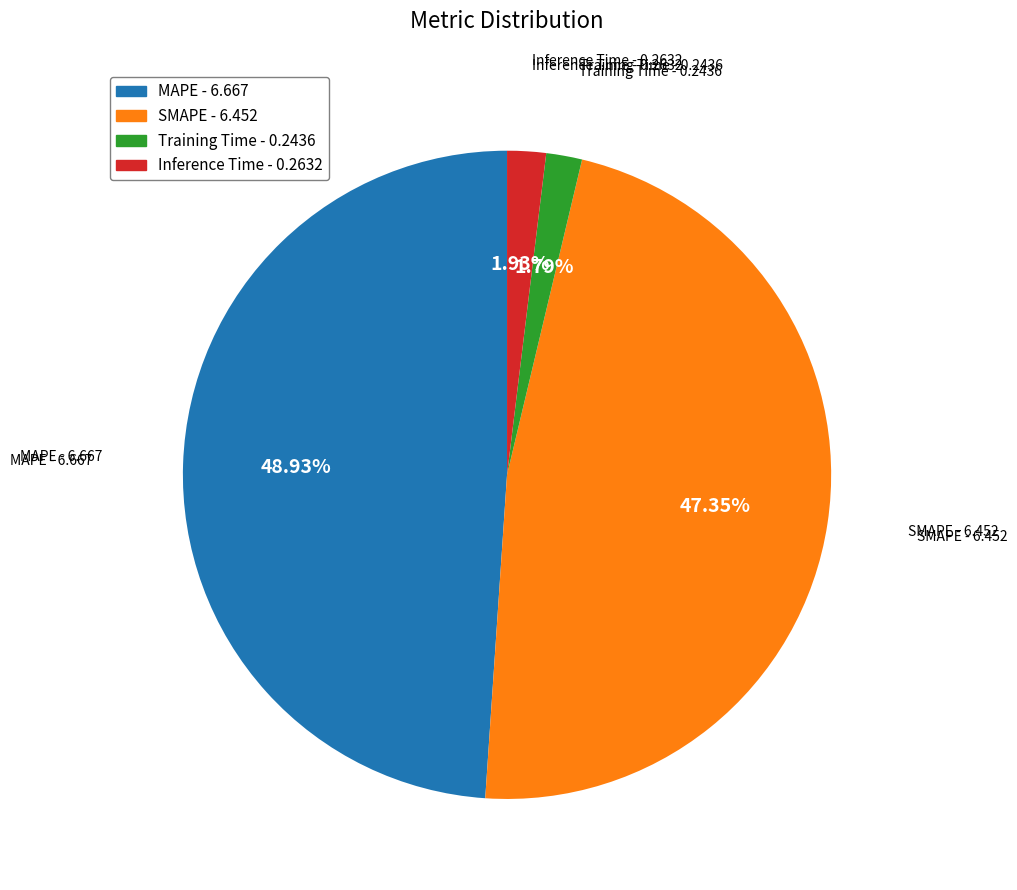

To the nearest percent, what portion does SMAPE represent?

47%